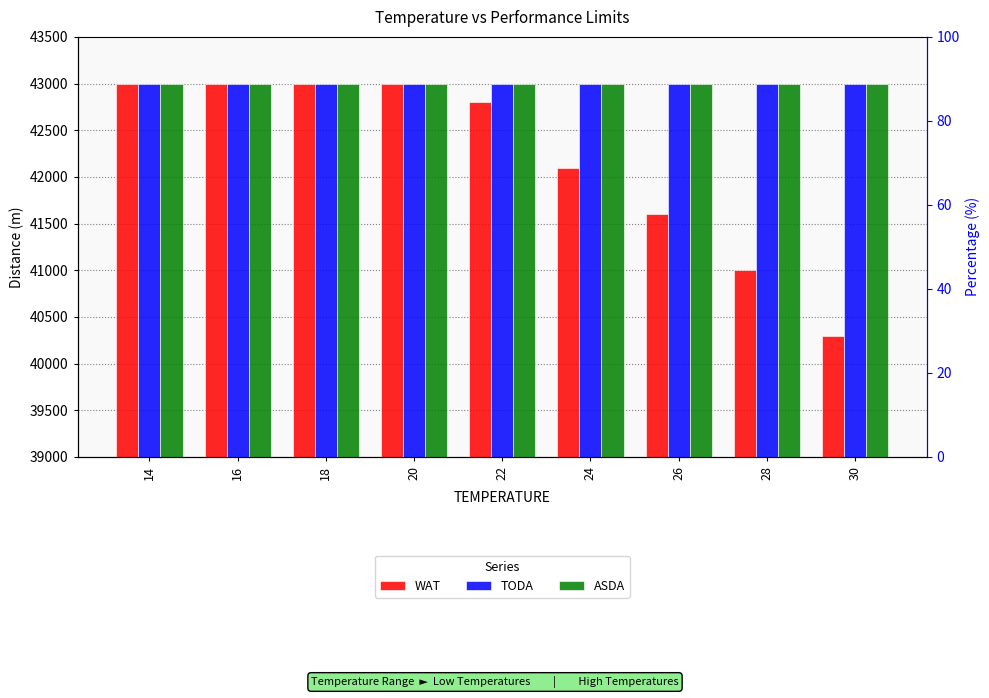

List the labels in order of WAT value, largest first.

14, 16, 18, 20, 22, 24, 26, 28, 30